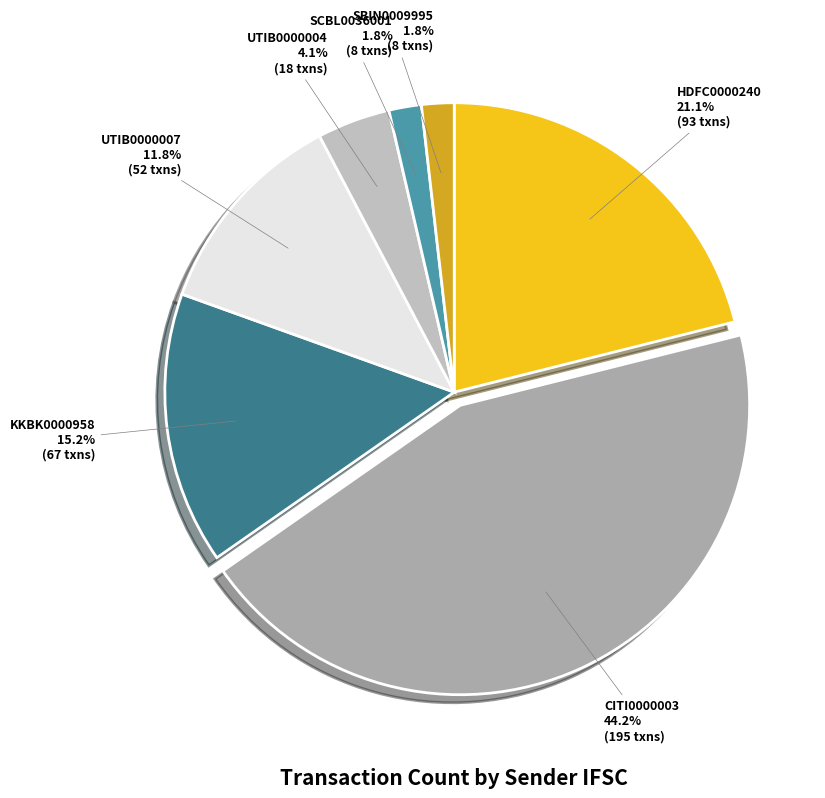

Which category has the biggest portion of the pie?

CITI0000003